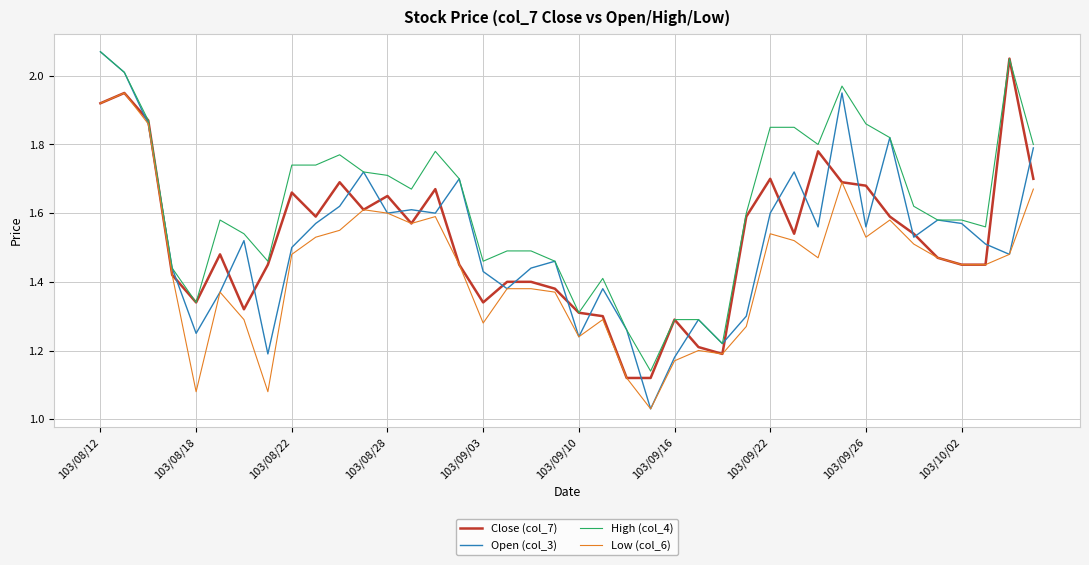

Which series has the largest total across all categories?

High (col_4)